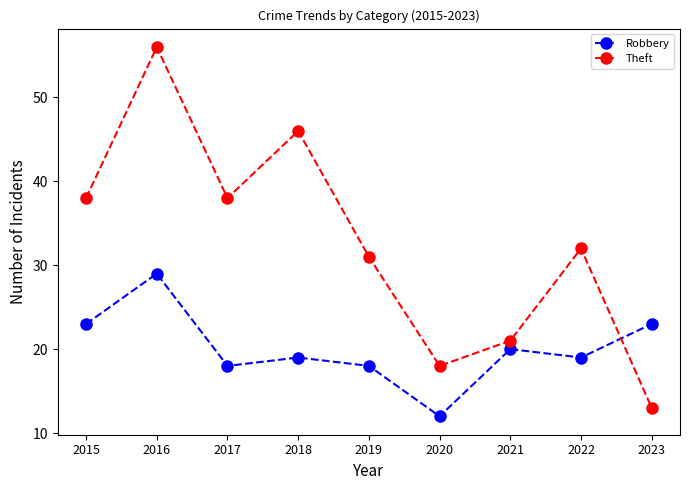

Where is the first local minimum for Robbery?

2017